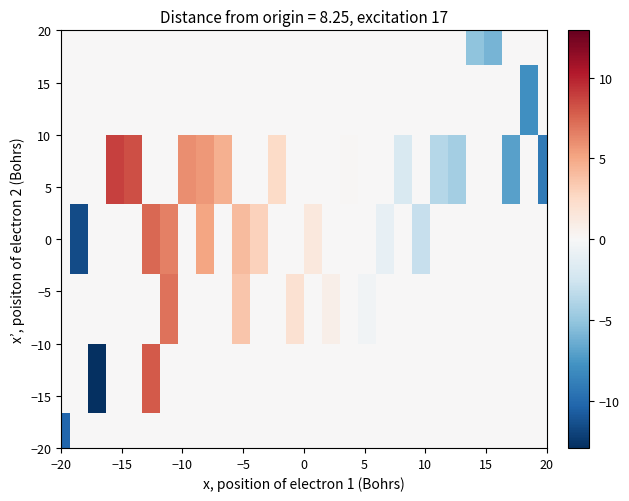

What is the smallest value displayed?

-12.9